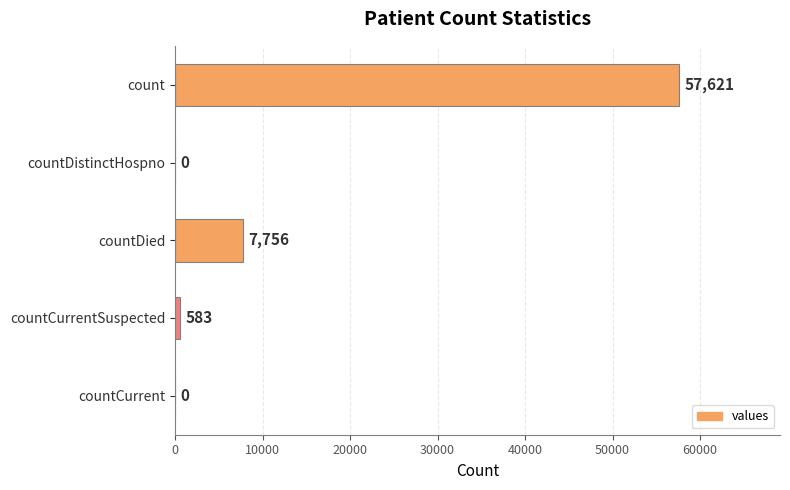

What is the greatest value displayed?

57621